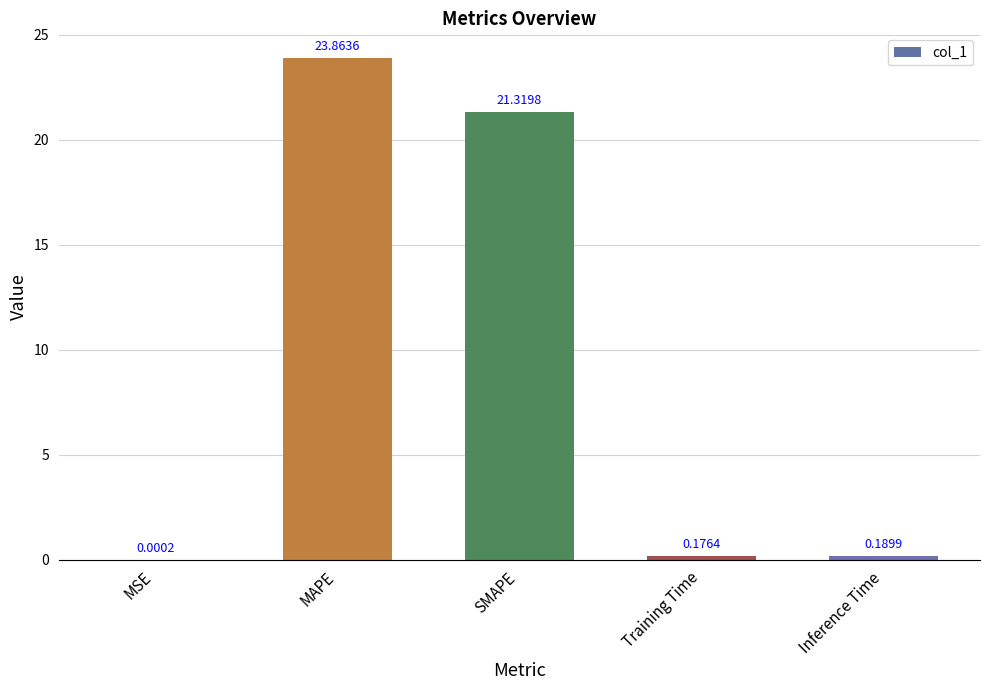

At which category does the chart reach its peak across all series?

MAPE